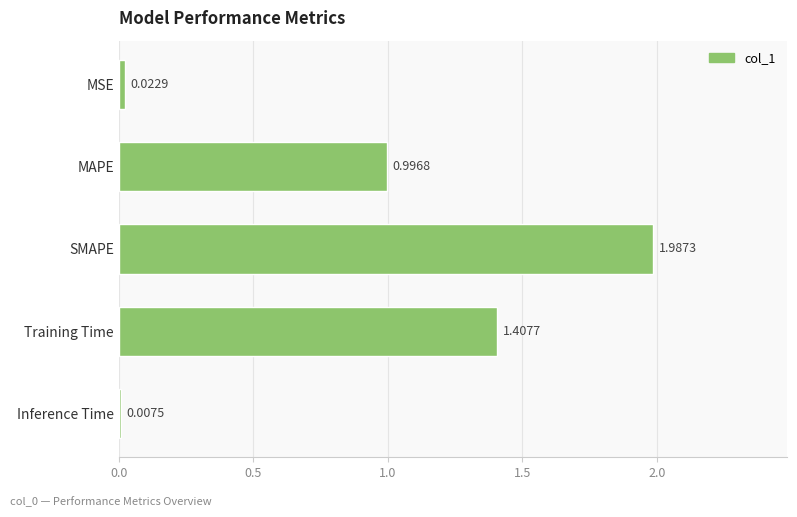

Which label corresponds to the largest value in the chart?

SMAPE